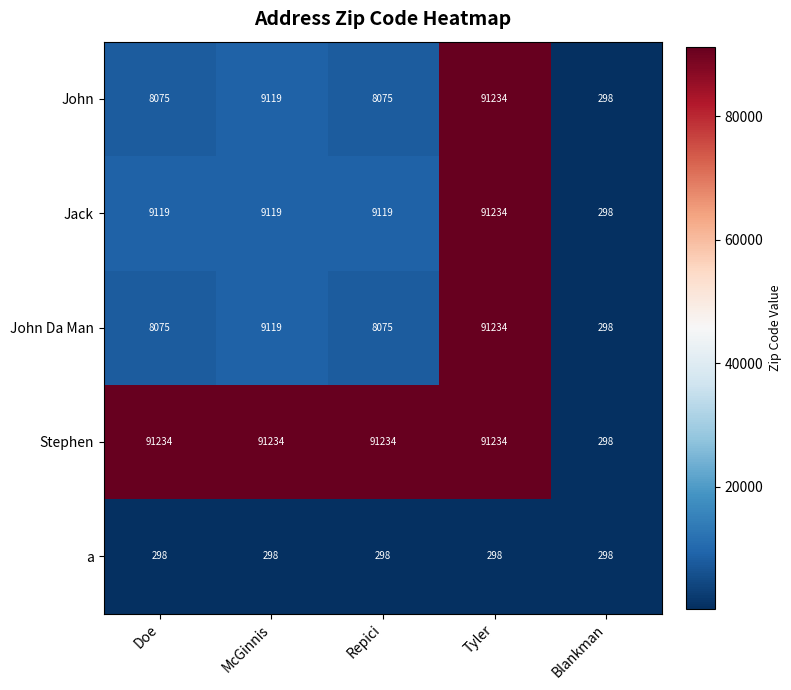

What is the minimum value for John?

298